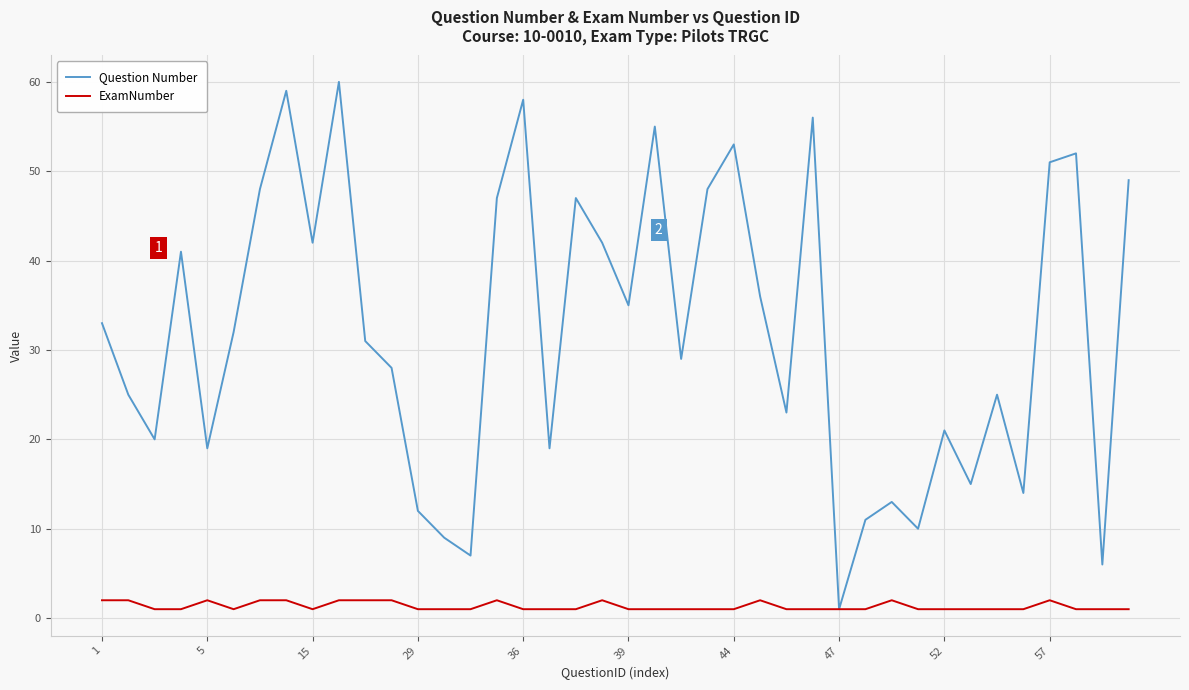

Rank the series by their maximum value, from highest to lowest.

Question Number, ExamNumber